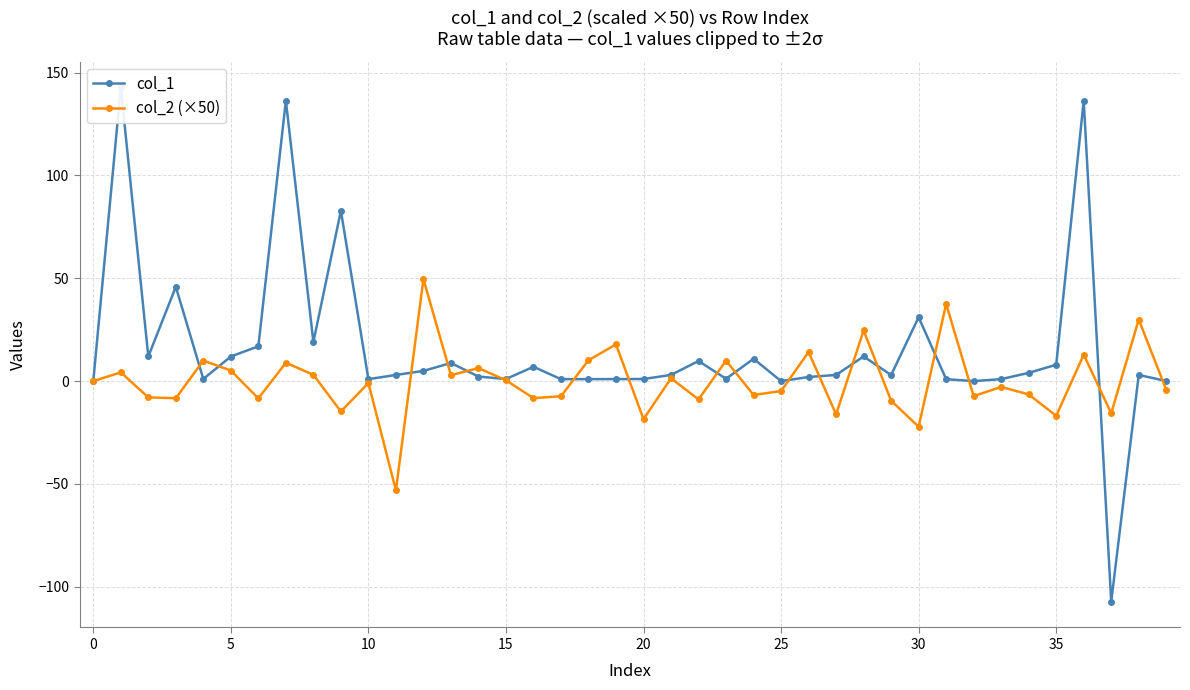

Is the value of col_2 (×50) at 10 greater than the value of col_1 at 29?

No